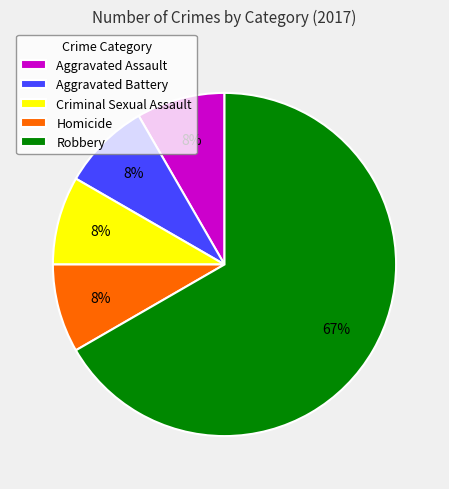

The Criminal Sexual Assault slice represents 8% of the pie. True or false?

True